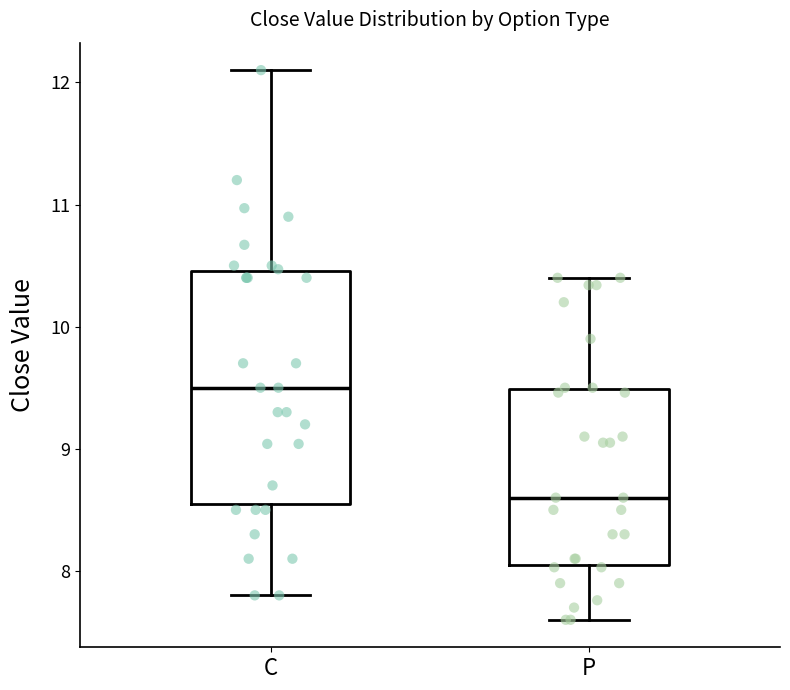

Reading left to right, read every box against the y-axis: the position of its median line, the range the box covers, and the ends of its whiskers. The values are not printed on the chart, so give them approximately, as read against the axis.

C: median 9.5, box 8.6 to 10.5, whiskers 7.8 to 12.1
P: median 8.6, box 8.0 to 9.5, whiskers 7.6 to 10.4